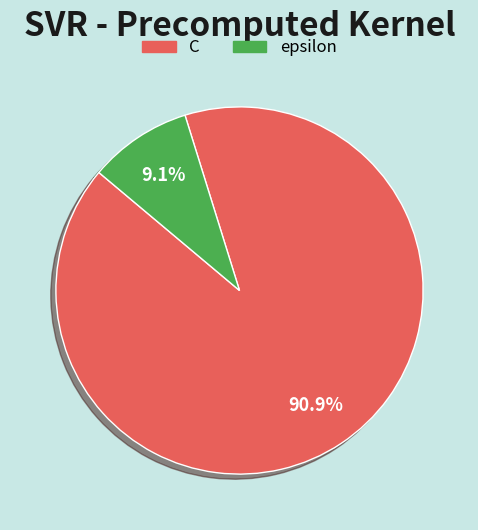

To the nearest percent, what is the difference between the largest and smallest slice percentages?

82%